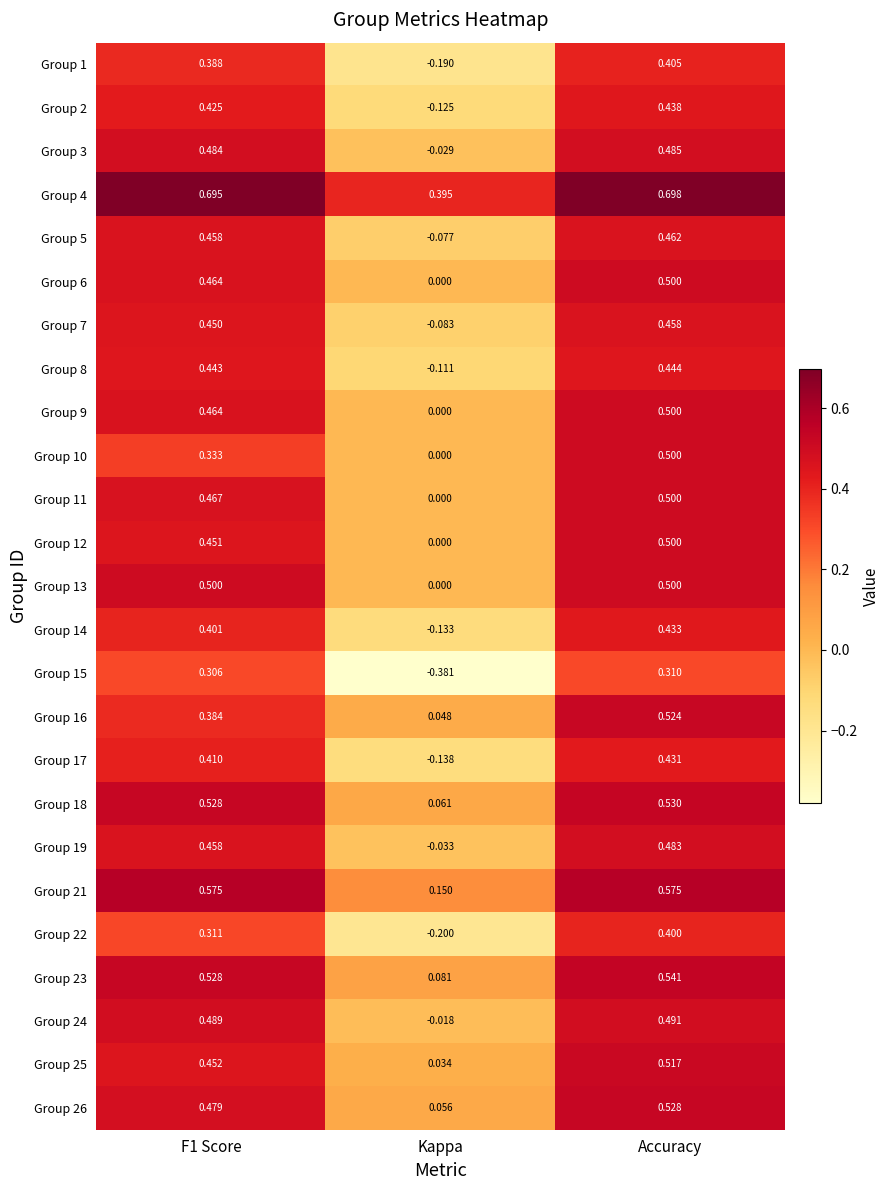

At which category is the sum across all series the highest?

Accuracy